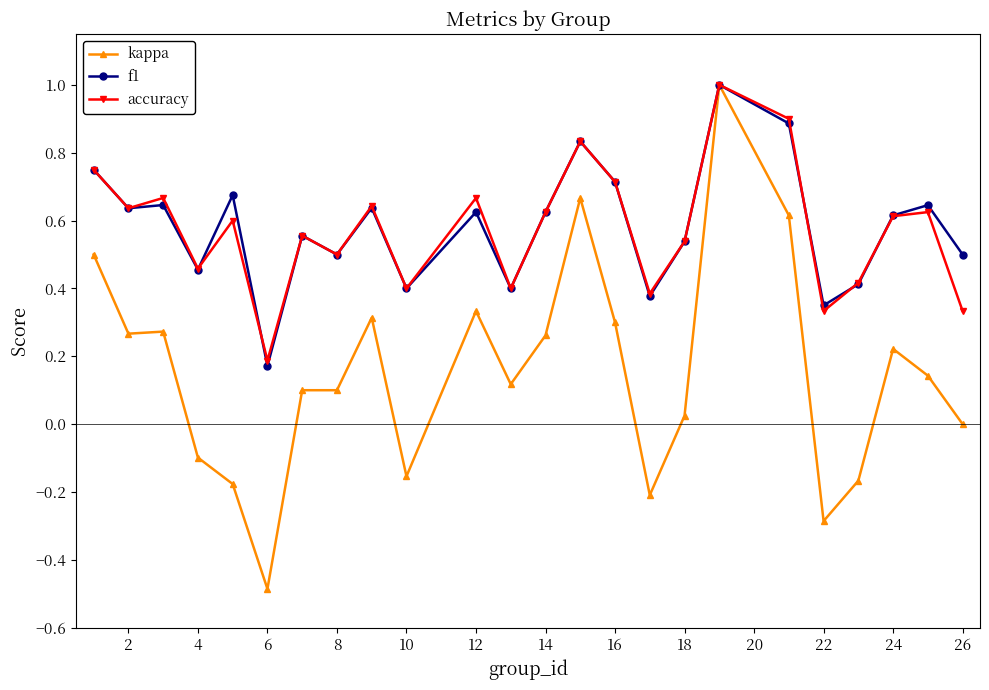

True or false: kappa has more than 0 points higher than both neighbors.

True